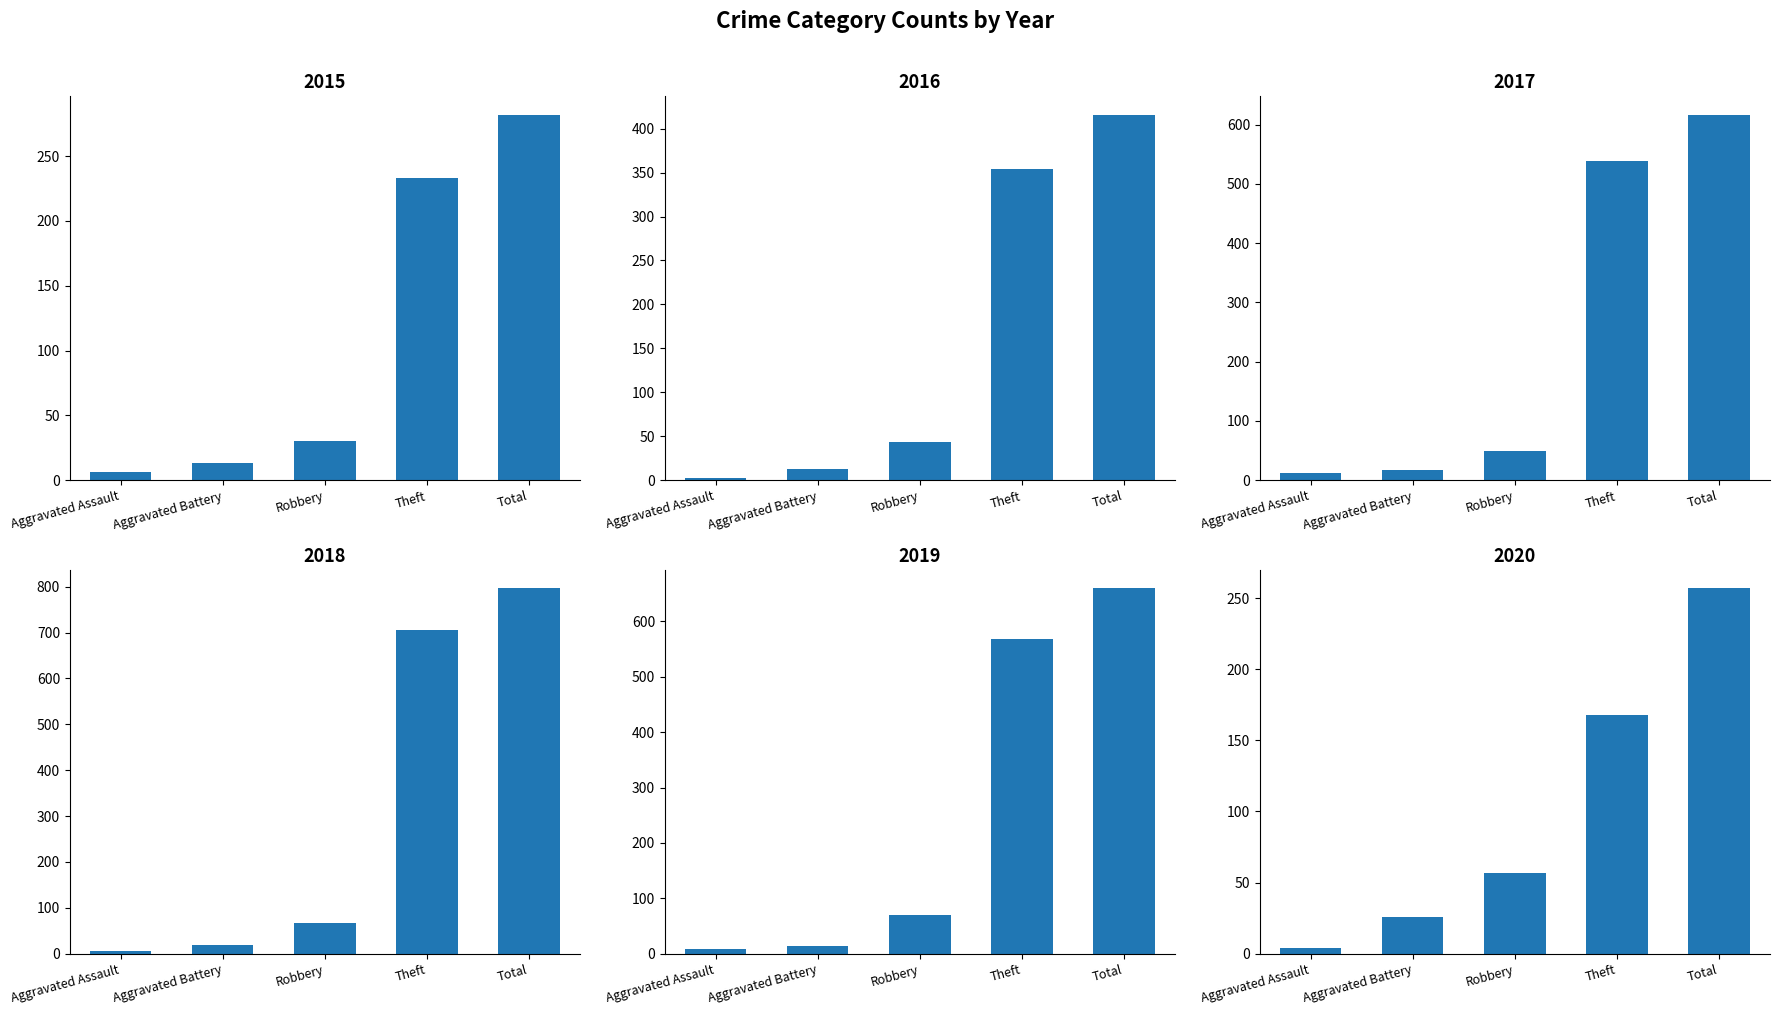

At Aggravated Battery, list the series in order from smallest to largest.

2015, 2016, 2019, 2017, 2018, 2020